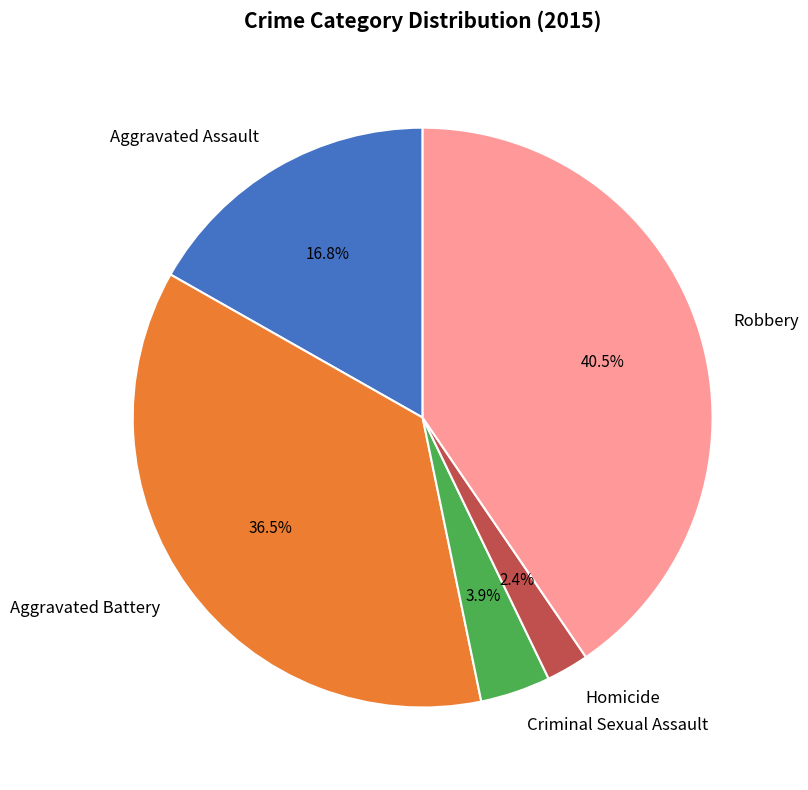

To the nearest percent, what is the difference between the largest and smallest slice percentages?

38%